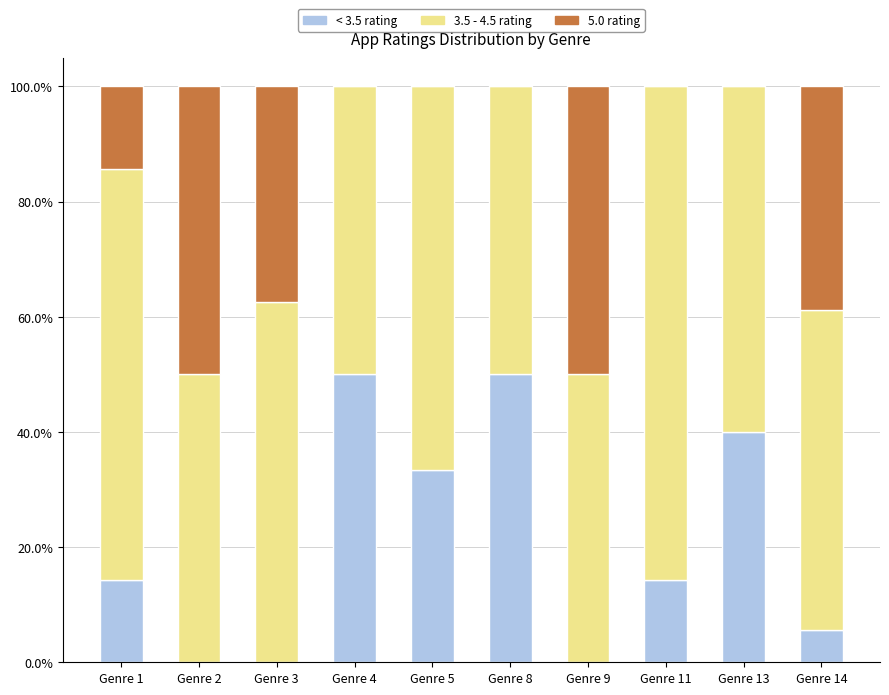

What is the maximum value for < 3.5 rating?

50.0